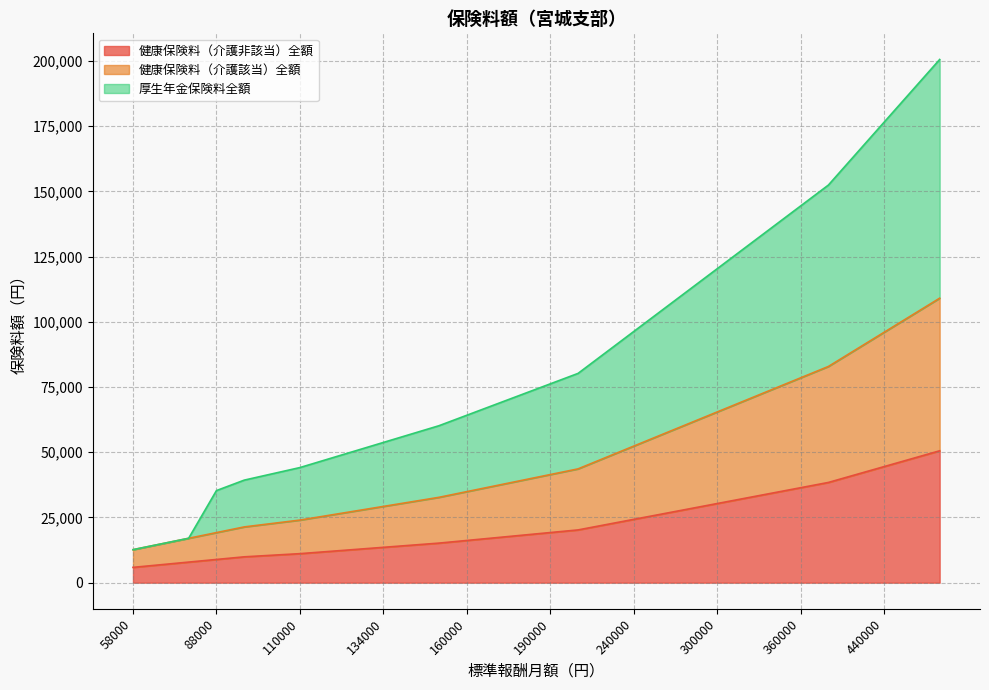

What is the difference between the second highest and second lowest values in the 健康保険料（介護非該当）全額 series?

40642.2